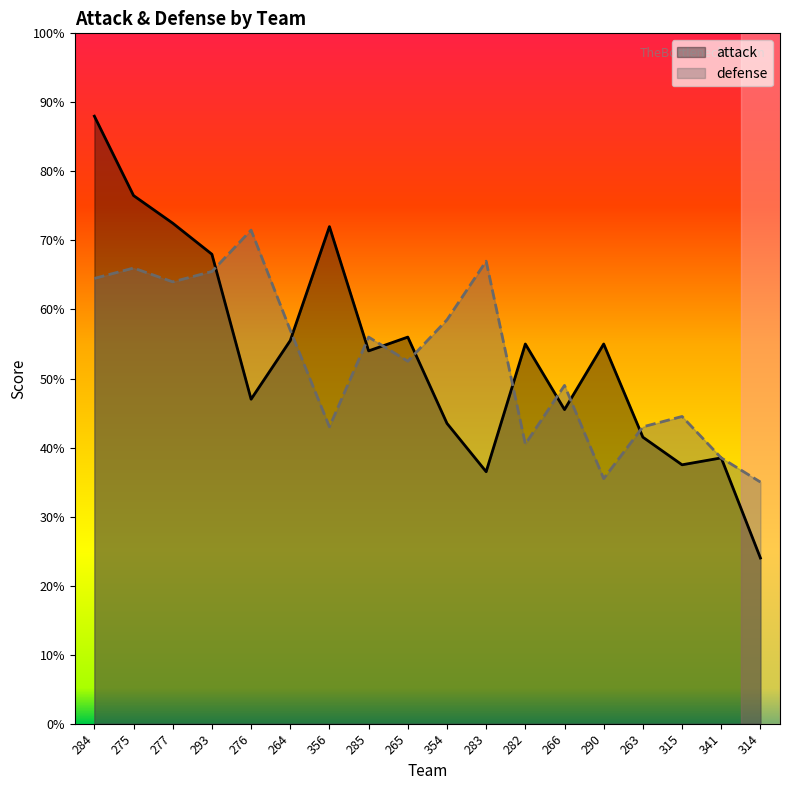

Reading left to right, what are all the values shown in this chart?

attack: 1.8	1.5	1.4	1.4	0.9	1.1	1.4	1.1	1.1	0.9	0.7	1.1	0.9	1.1	0.8	0.8	0.8	0.5
defense: 1.3	1.3	1.3	1.3	1.4	1.1	0.9	1.1	1.1	1.2	1.3	0.8	1.0	0.7	0.9	0.9	0.8	0.7